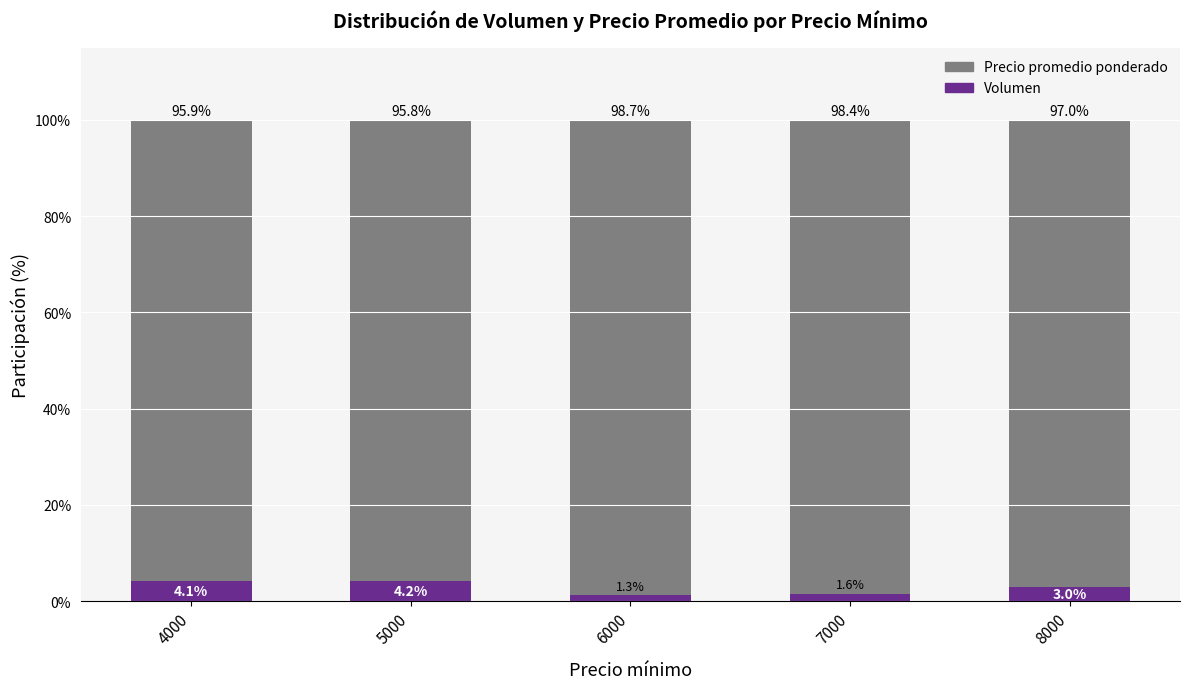

Does the chart contain stacked bars?

Yes